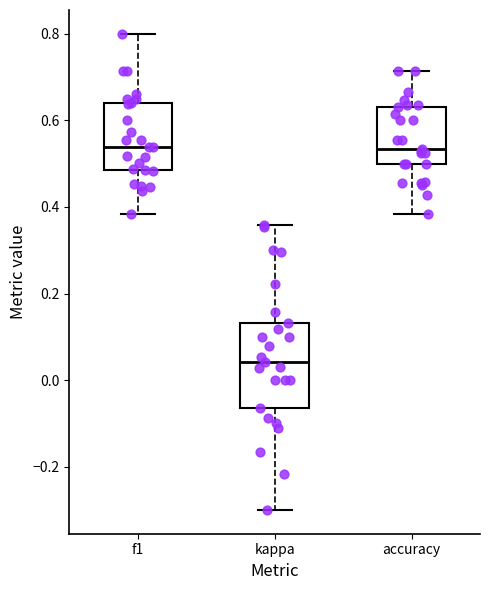

Reading left to right, transcribe this box plot: for each box, give where its median line is, the range the box spans, and where its two whiskers end, as read against the y-axis. The values are not printed on the chart, so give them approximately, as read against the axis.

f1: median 0.54, box 0.48 to 0.64, whiskers 0.38 to 0.80
kappa: median 0.04, box -0.06 to 0.14, whiskers -0.30 to 0.36
accuracy: median 0.54, box 0.50 to 0.64, whiskers 0.38 to 0.72